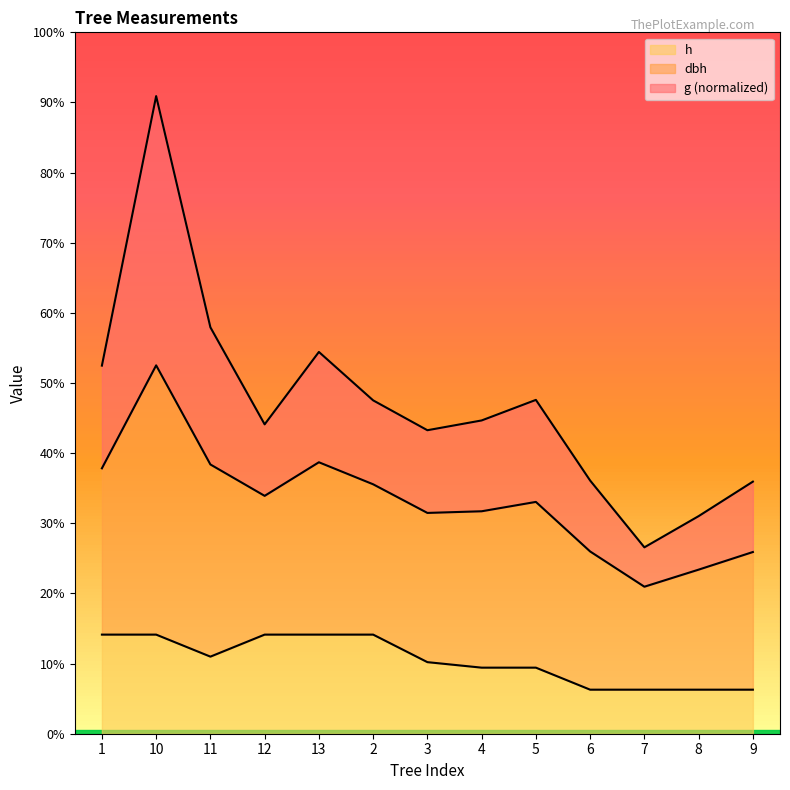

Does the chart display data point markers on the line(s)?

No